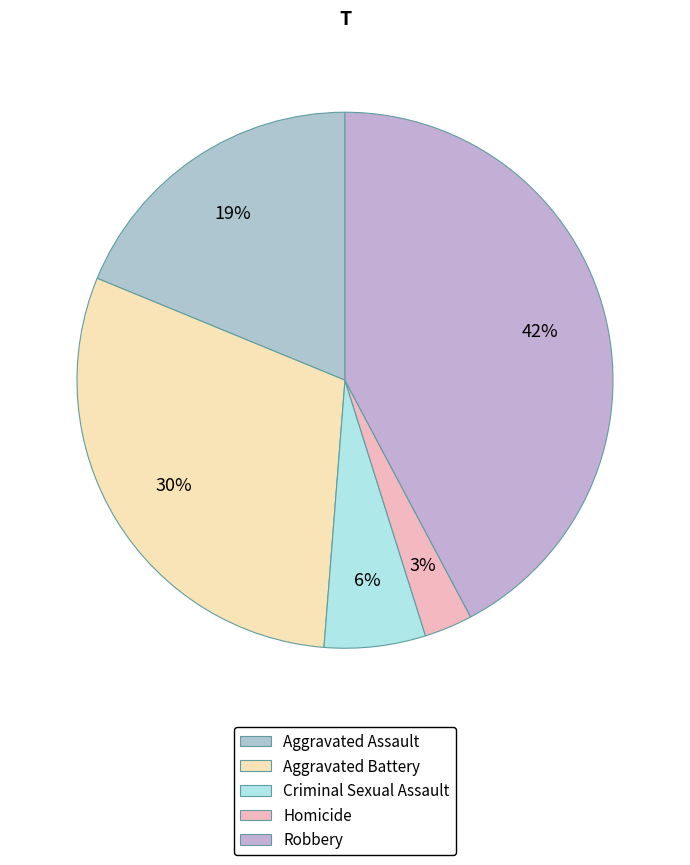

What is the largest slice in the pie chart?

Robbery